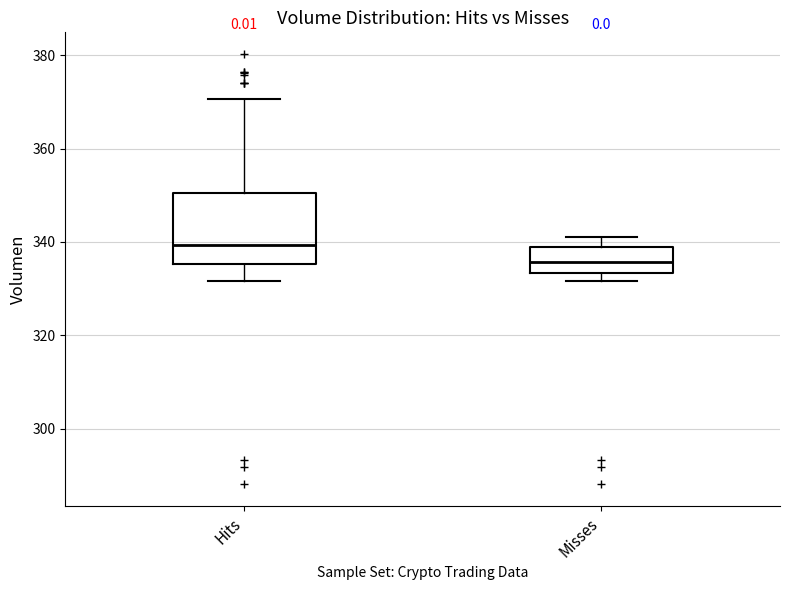

Reading left to right, transcribe this box plot: for each box, give where its median line is, the range the box spans, and where its two whiskers end, as read against the y-axis. The values are not printed on the chart, so give them approximately, as read against the axis.

Hits: median 340, box 336 to 350, whiskers 332 to 370
Misses: median 336, box 334 to 340, whiskers 332 to 342